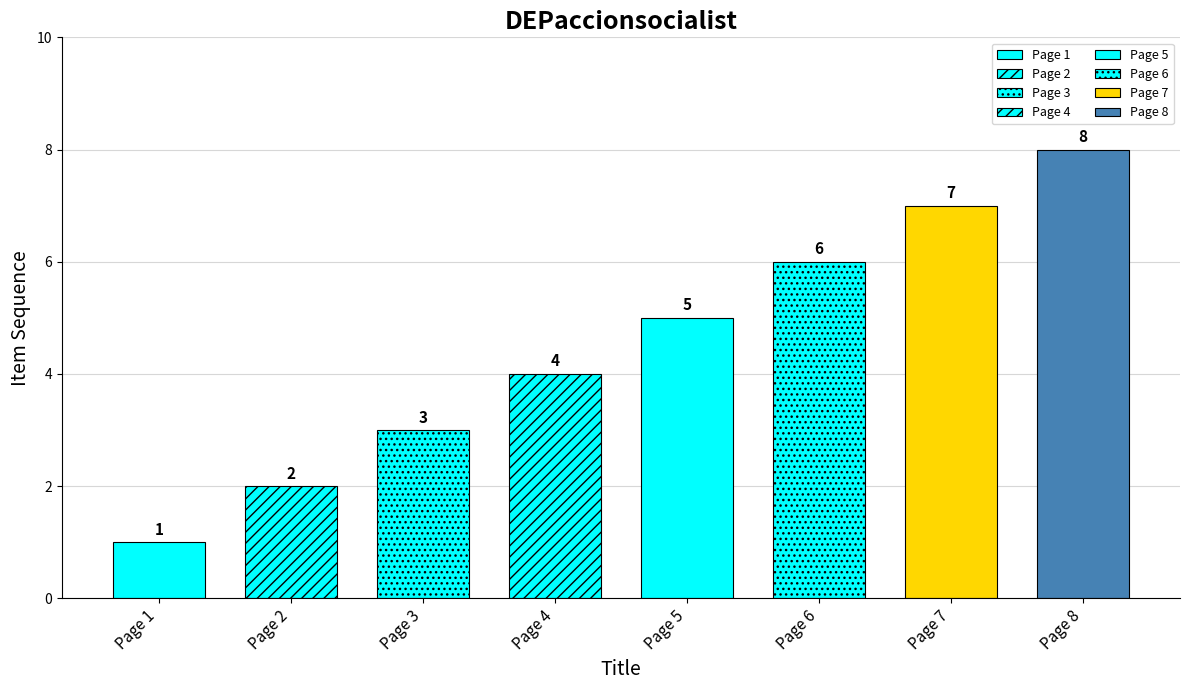

The chart shows a value of 1 at Page 1. True or false?

True